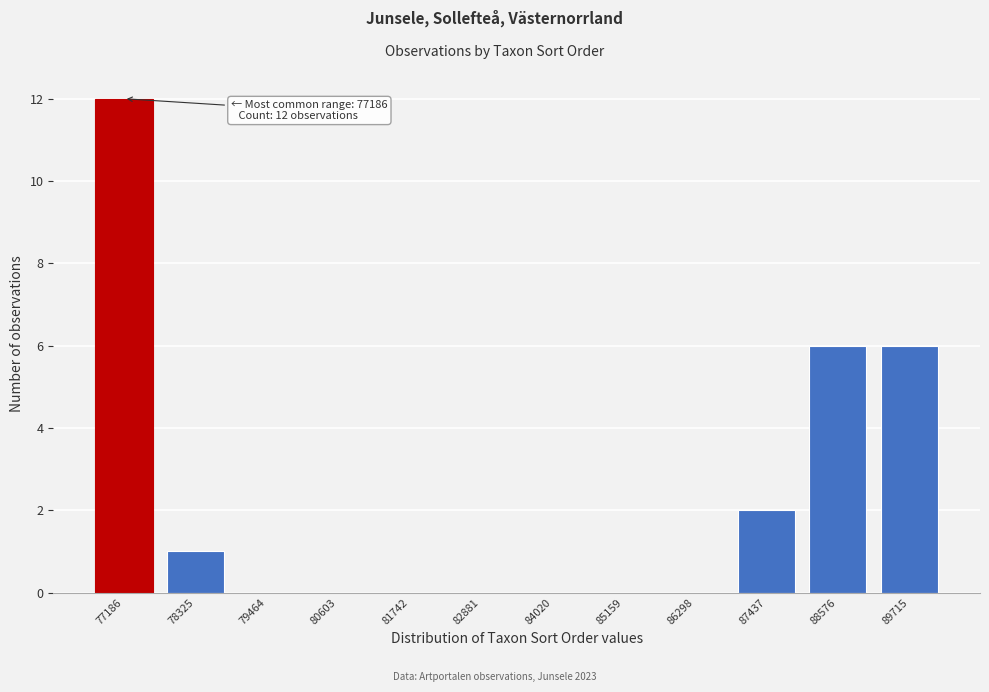

Reading left to right, extract all data points from this chart.

77186=12	78325=1	79464=0	80603=0	81742=0	82881=0	84020=0	85159=0	86298=0	87437=2	88576=6	89715=6